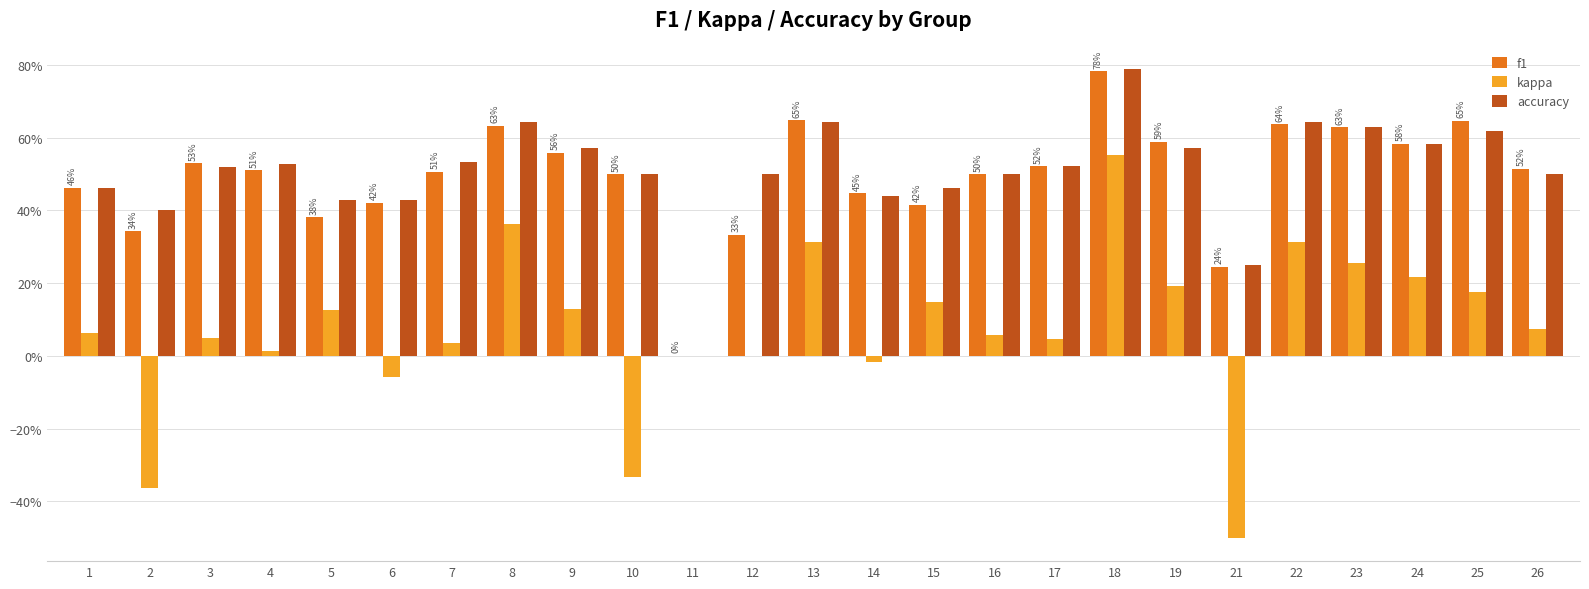

Are the bars horizontal?

No